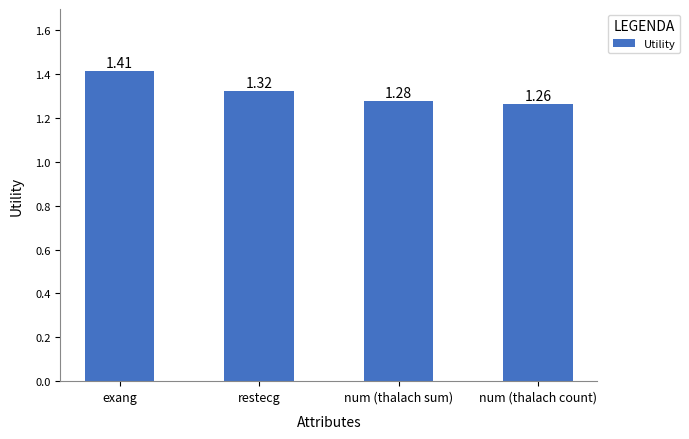

List the labels in order of value, largest first.

exang, restecg, num (thalach sum), num (thalach count)